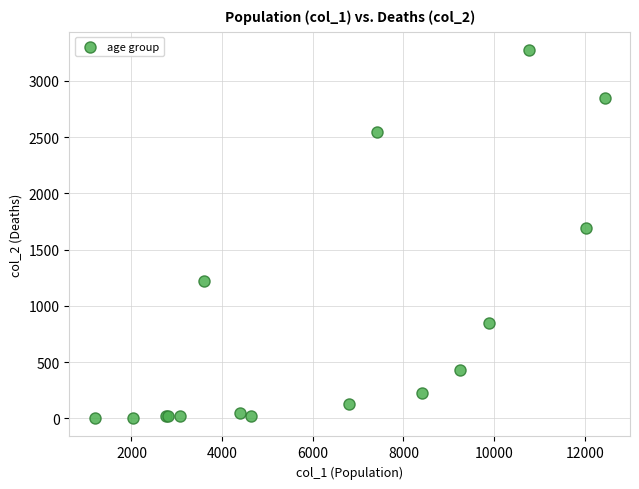

What Y value in the scatter plot is closest to 1638?

1690